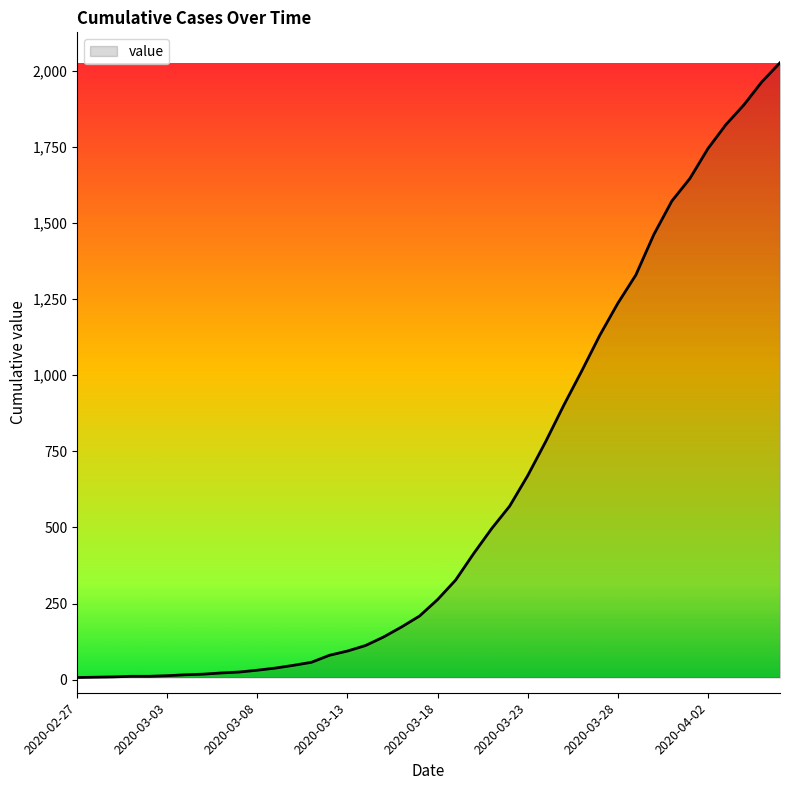

What is the greatest value displayed?

2026